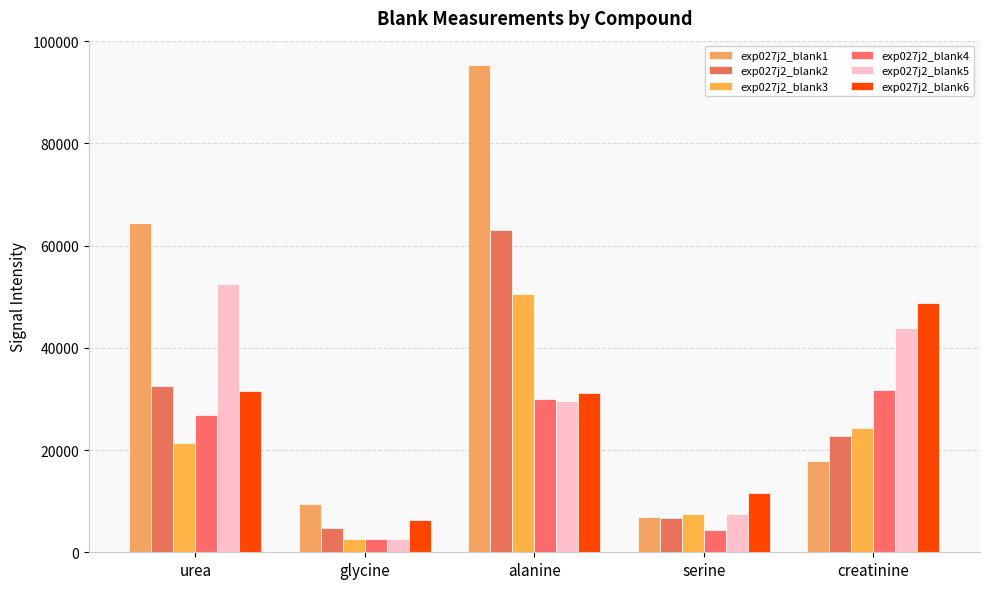

Where does the exp027j2_blank6 series first go above 31104?

urea